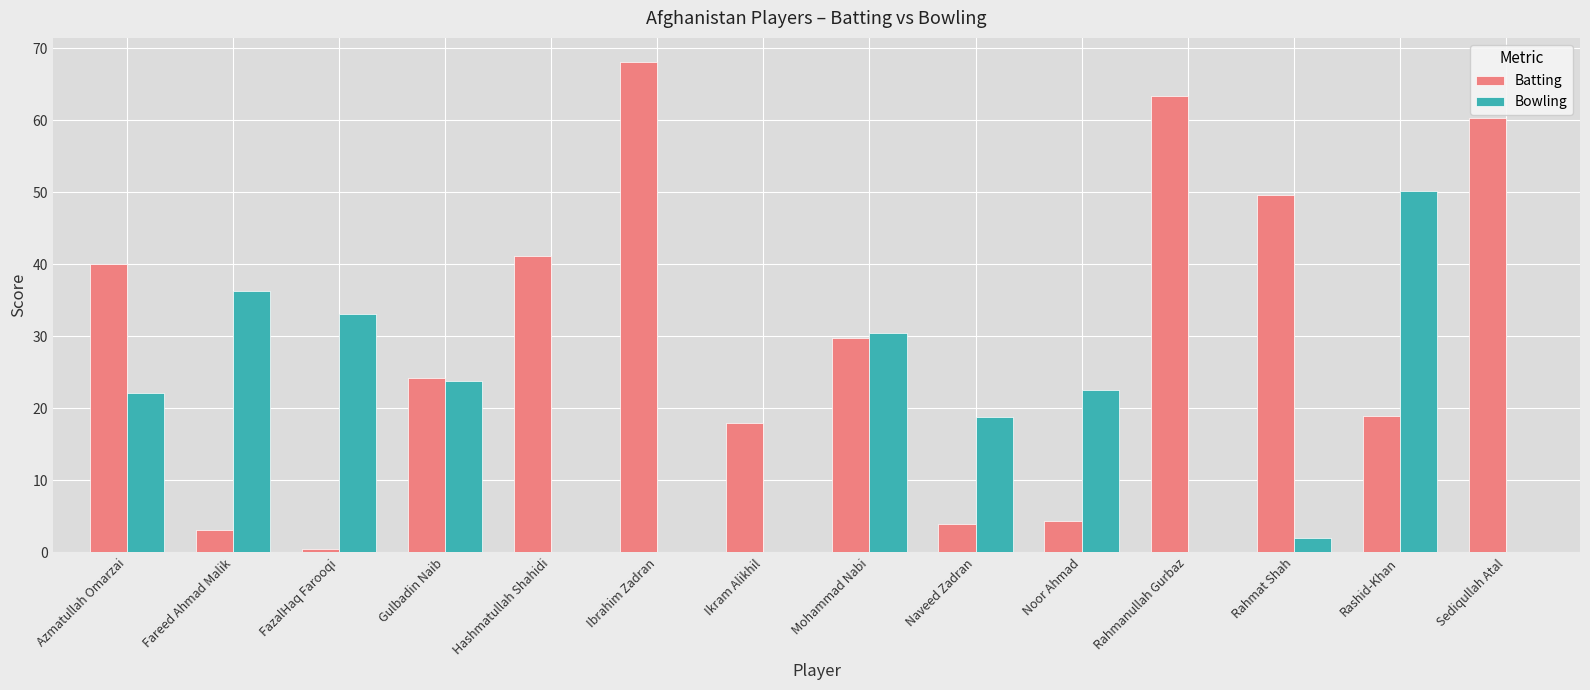

What is the maximum value shown in the chart?

68.1